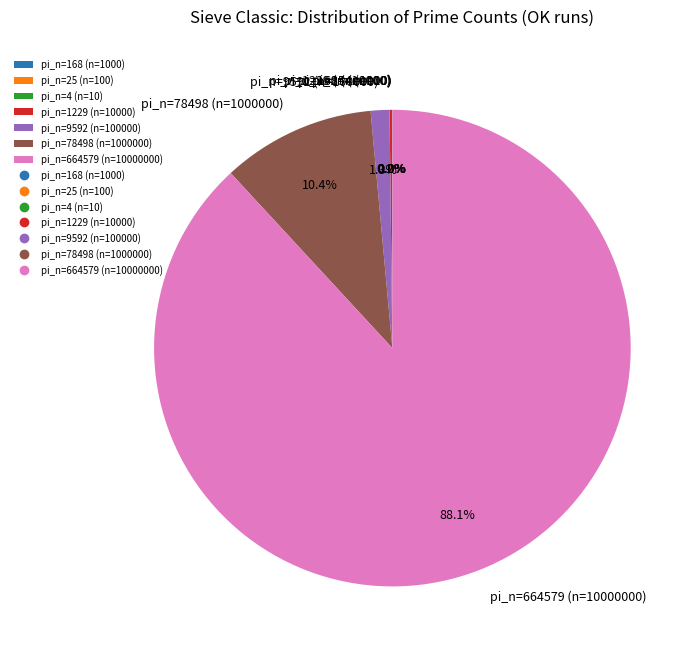

Does pi_n=664579 (n=10000000) account for over 50% of the chart?

Yes